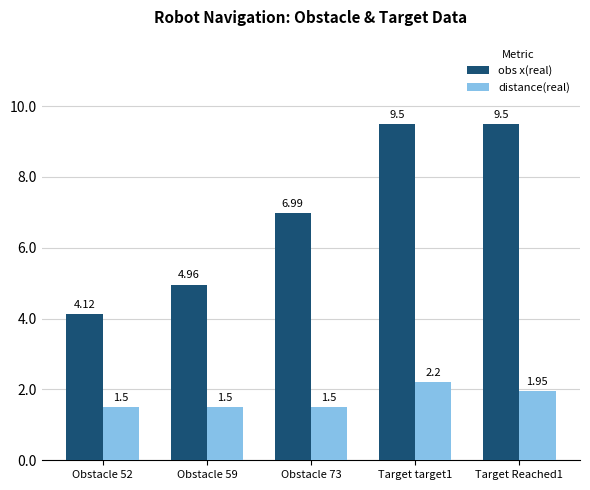

At how many categories does at least one series exceed 6?

3